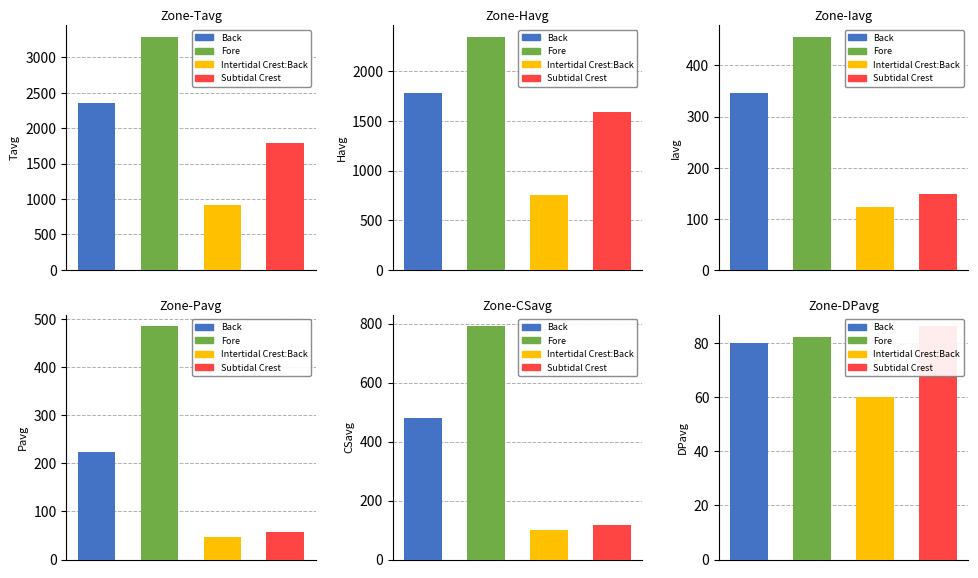

What is the spread (max minus min) of values at Subtidal Crest?

1738